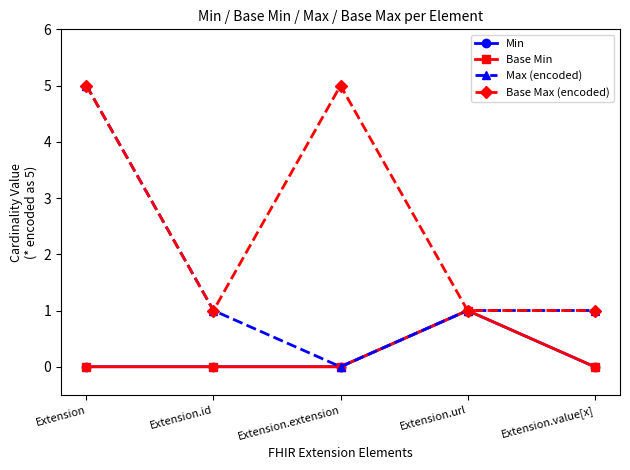

Reading left to right, list all the values displayed in this chart.

Min: Extension=0	Extension.id=0	Extension.extension=0	Extension.url=1	Extension.value[x]=0
Base Min: Extension=0	Extension.id=0	Extension.extension=0	Extension.url=1	Extension.value[x]=0
Max (encoded): Extension=5	Extension.id=1	Extension.extension=0	Extension.url=1	Extension.value[x]=1
Base Max (encoded): Extension=5	Extension.id=1	Extension.extension=5	Extension.url=1	Extension.value[x]=1